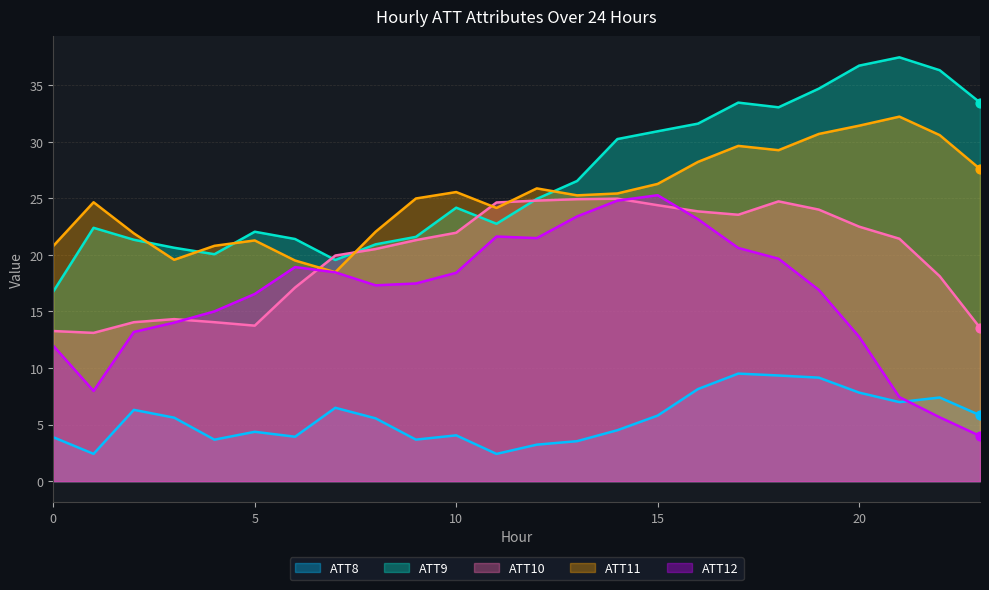

Is the value of ATT12 at 13 greater than the value of ATT11 at 3?

Yes